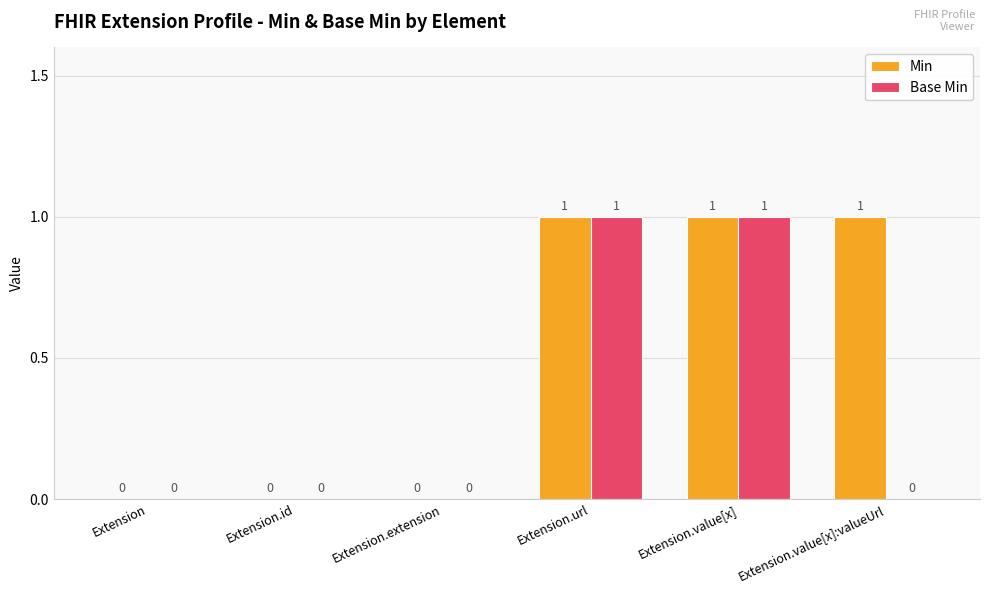

Reading left to right, what are all the values shown in this chart?

Min: 0	0	0	1	1	1
Base Min: 0	0	0	1	1	0